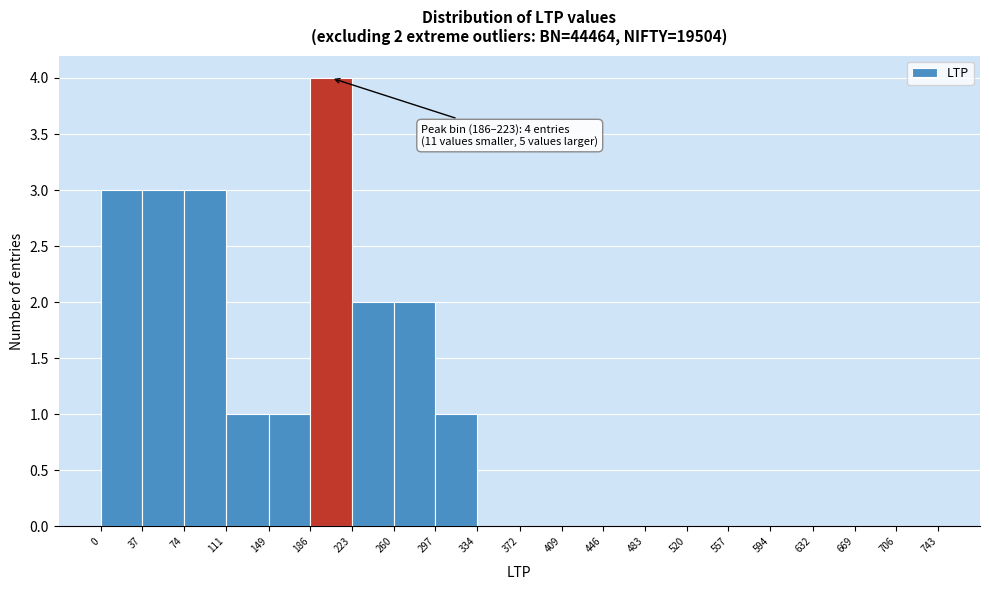

Over which range of the x-axis is the bar tallest?

186 to 223